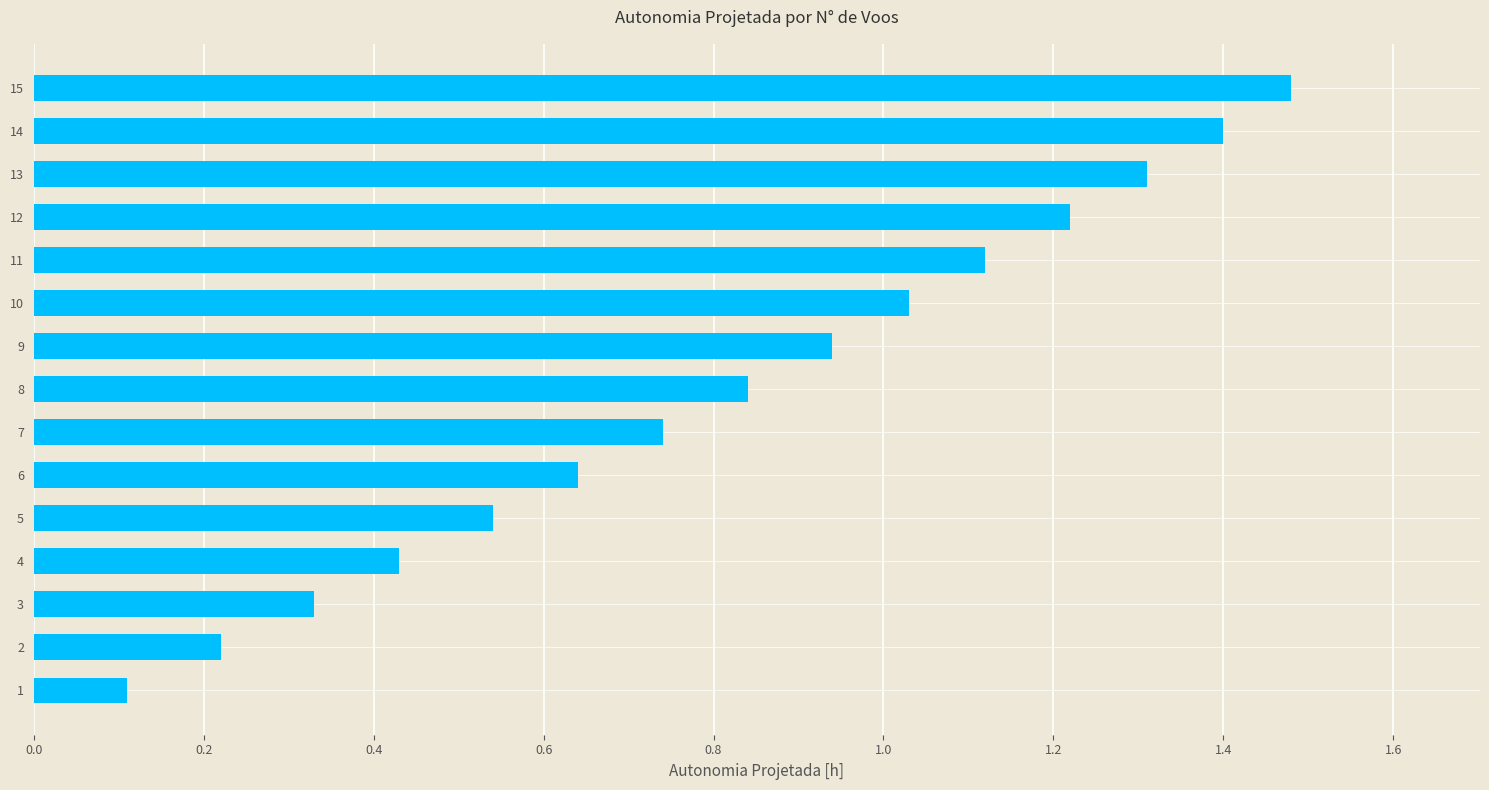

What is the sum of the values at 12 and 11?

2.3